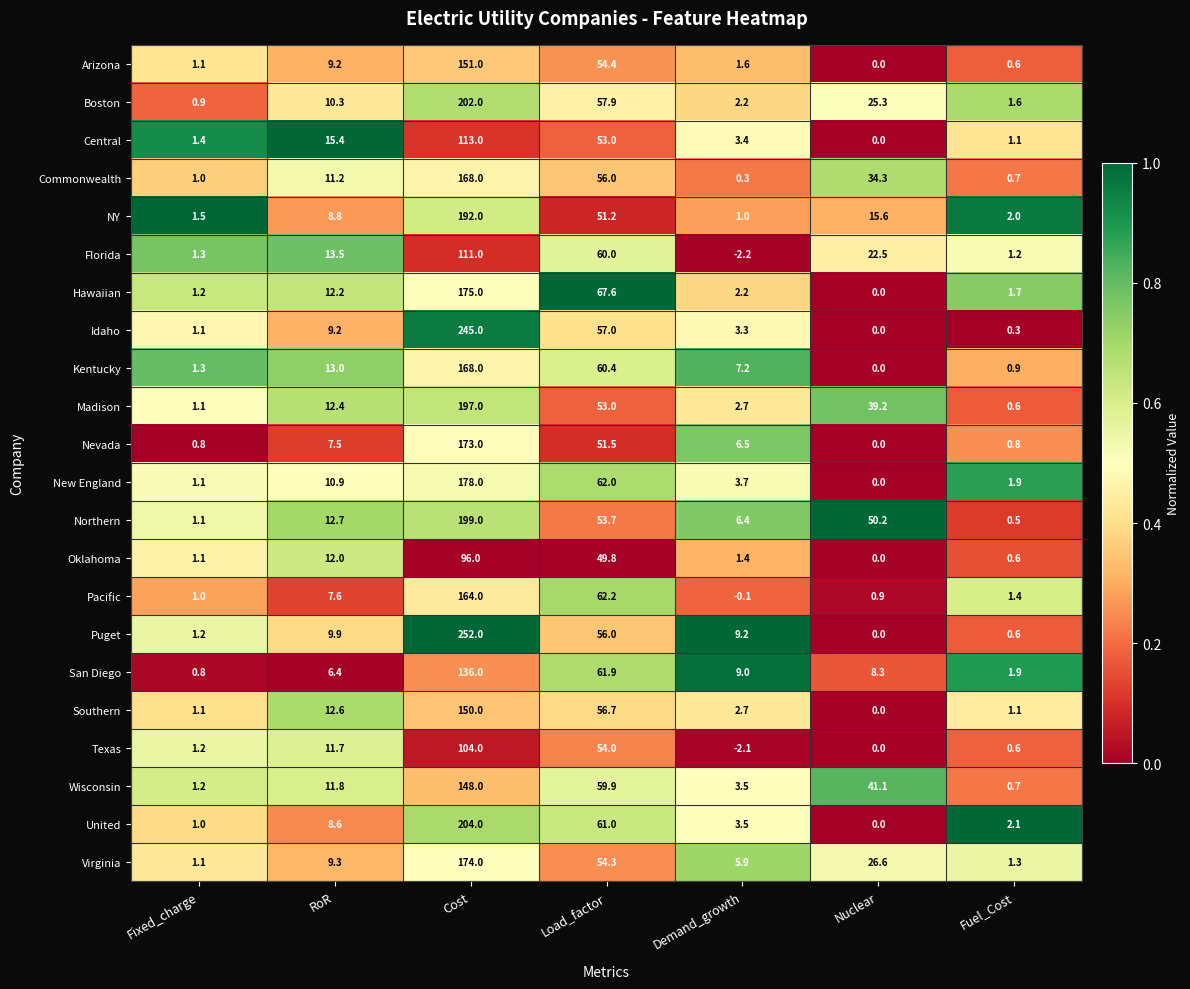

List the labels in order of Oklahoma value, largest first.

Cost, Load_factor, RoR, Demand_growth, Fixed_charge, Fuel_Cost, Nuclear